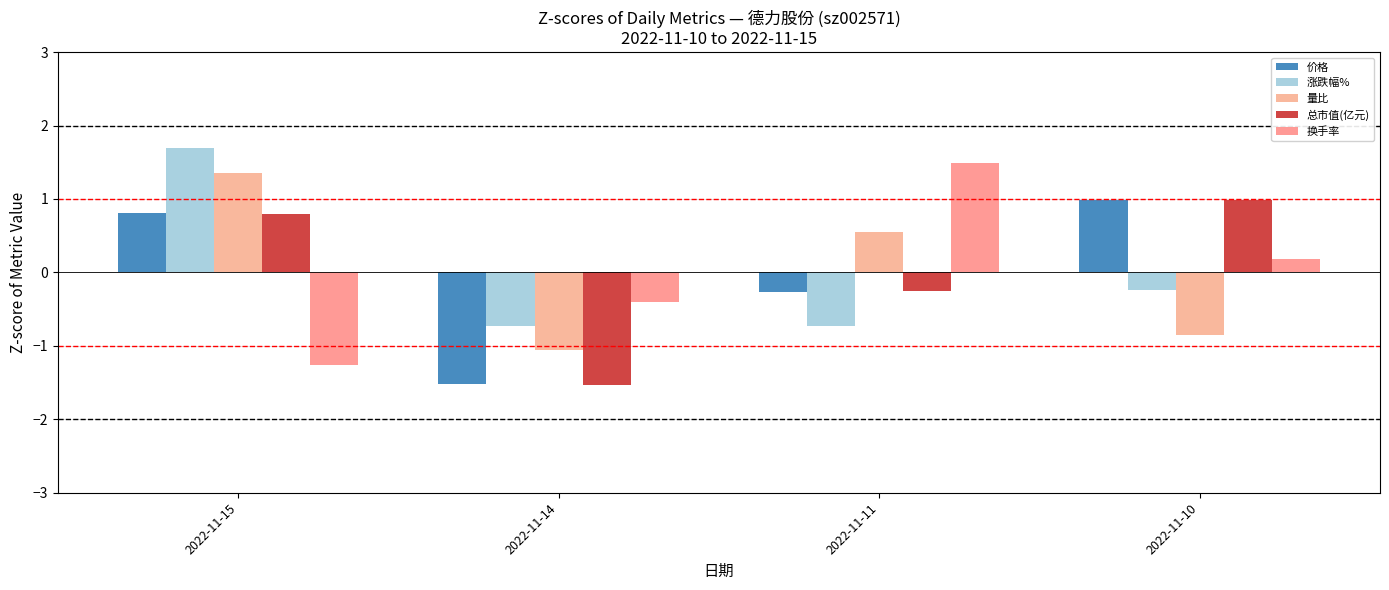

How many 量比 values are between 0 and 1?

1